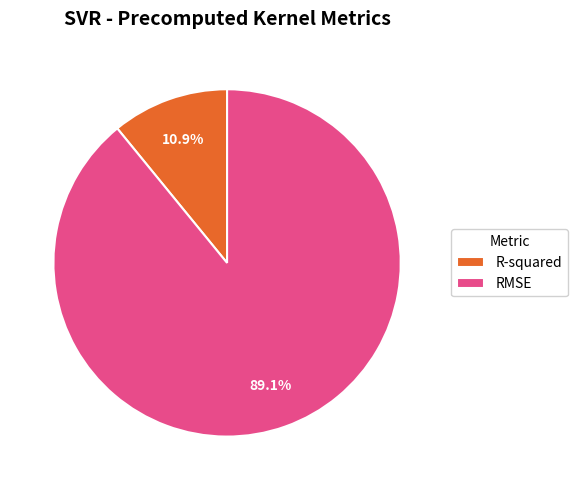

How many slices are in this pie chart?

2